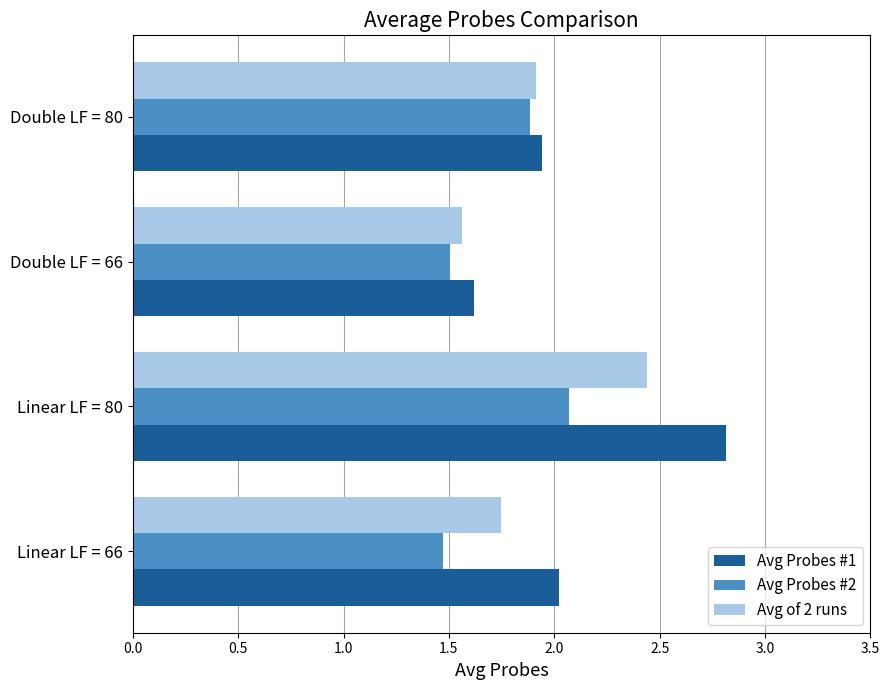

Rank the series by their average value, from highest to lowest.

Avg Probes #1, Avg of 2 runs, Avg Probes #2